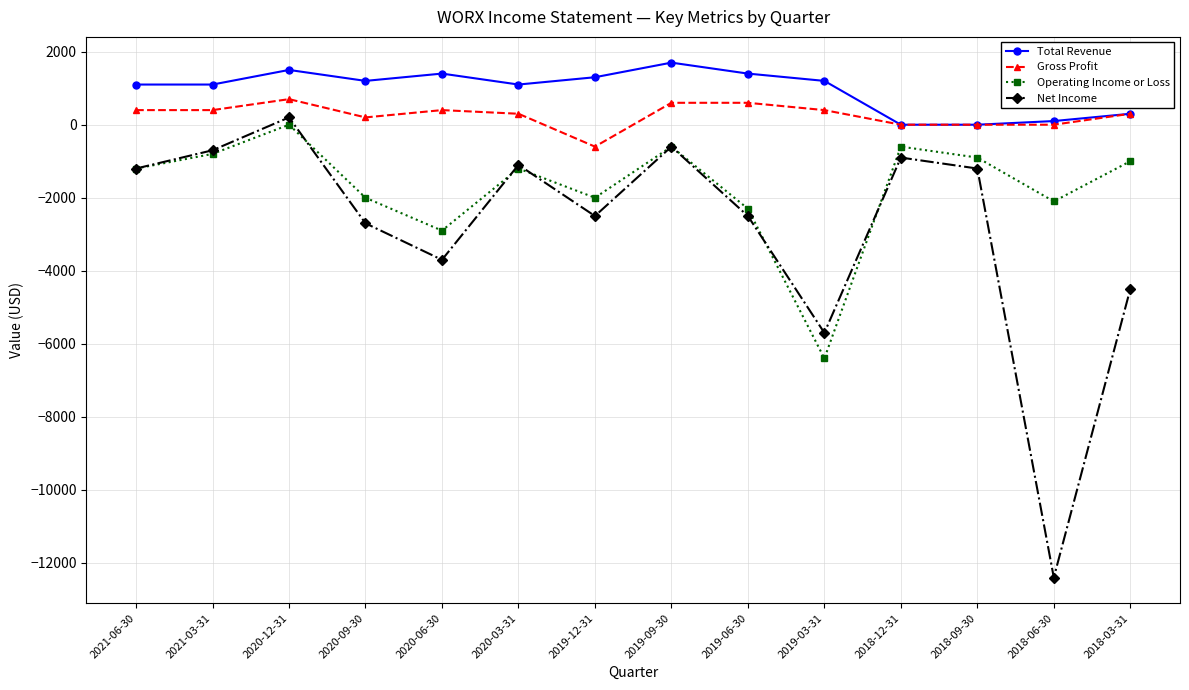

Read the Operating Income or Loss value at 2018-09-30, to the nearest 100.

-900